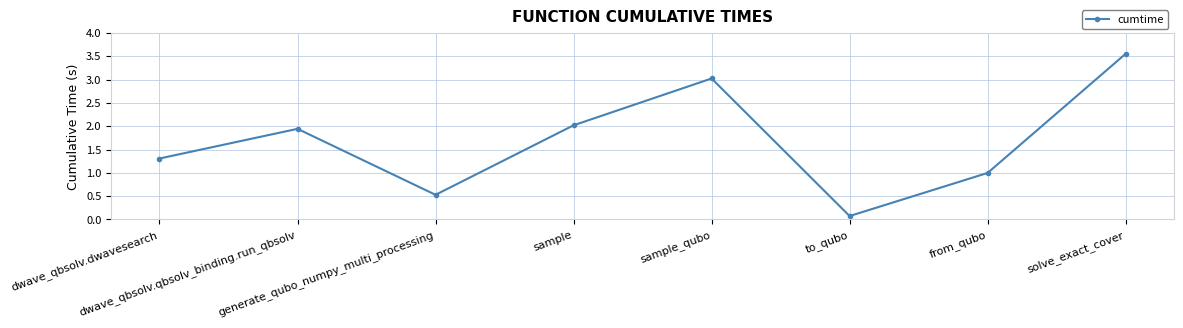

How many points are lower than both their immediate neighbors (excluding endpoints)?

2